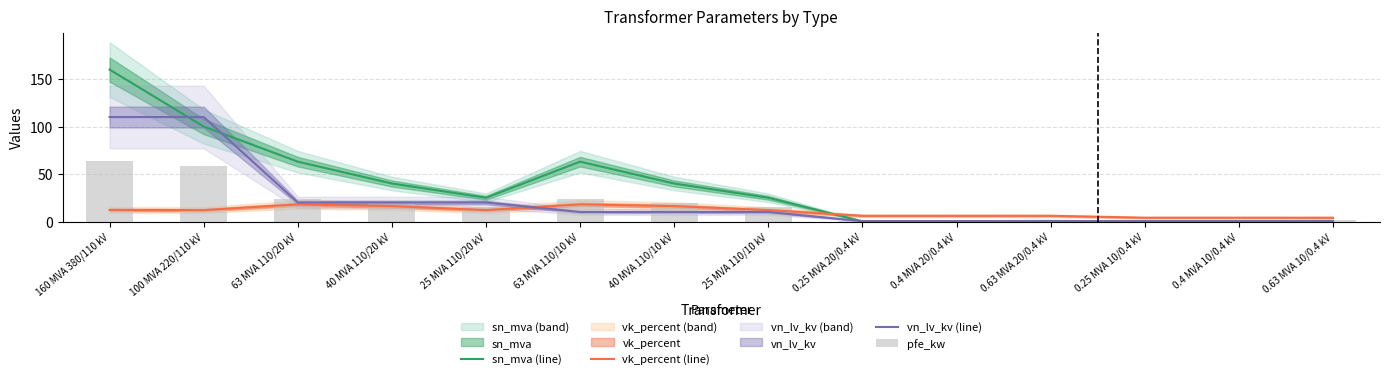

What is the sum of all sn_mva (line) values?

518.6